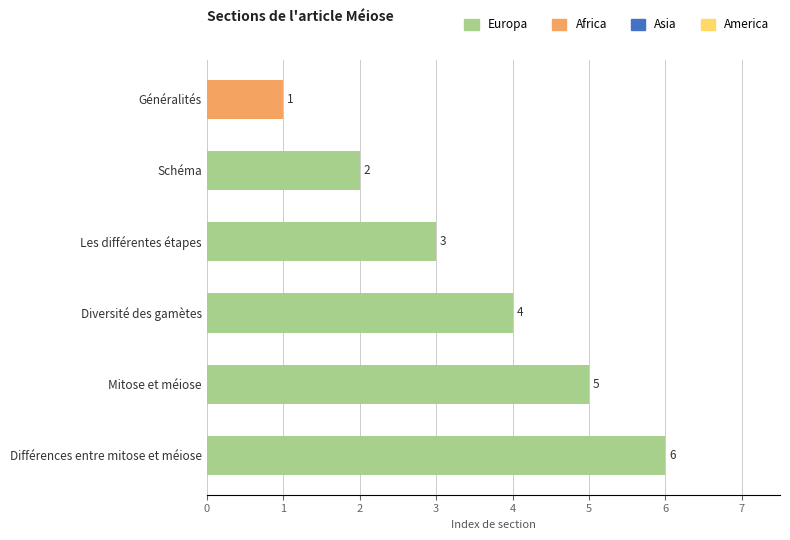

What is the difference between the second highest and second lowest values?

3